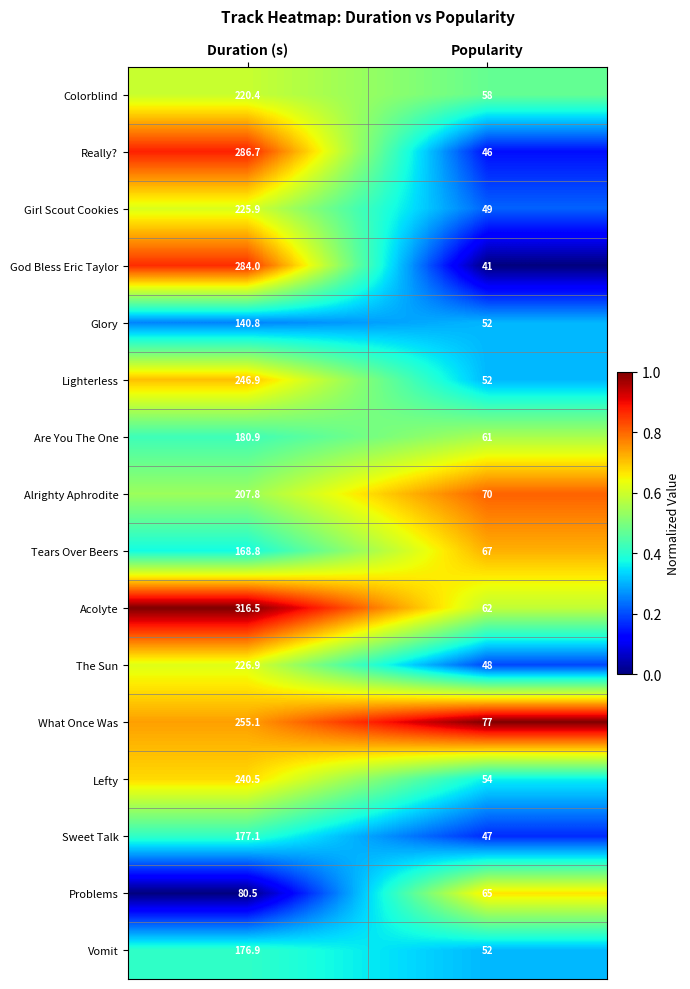

True or false: Sweet Talk has a value of 177.1 at Duration (s).

True